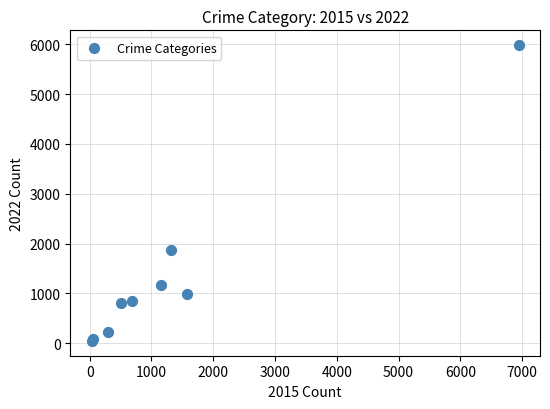

What Y value in the scatter plot is closest to 3014?

1862